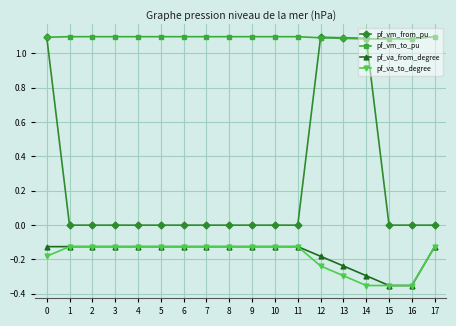

What is the highest value of the pf_vm_to_pu series?

1.1